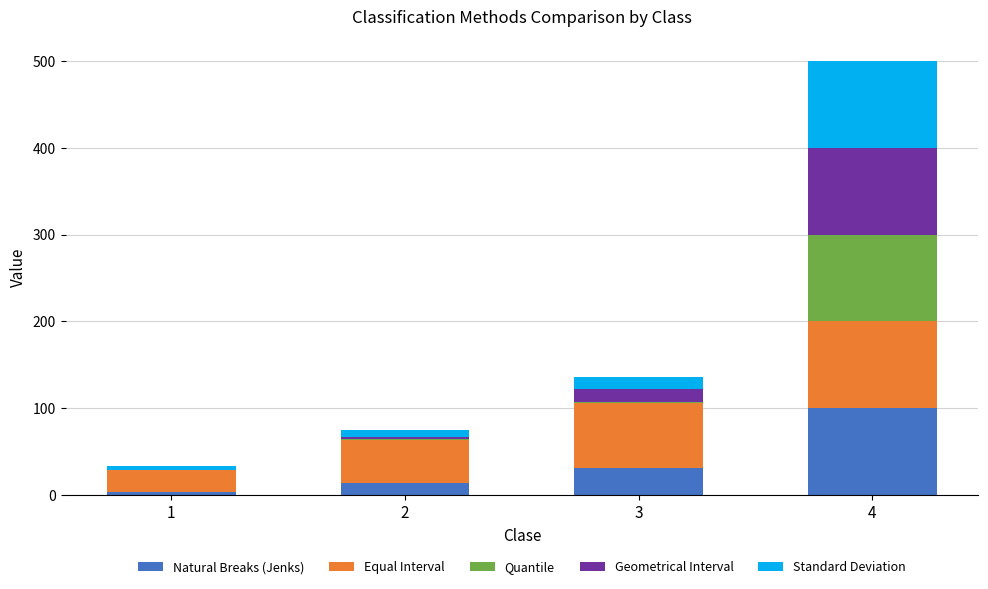

Count the number of data series in this chart.

5